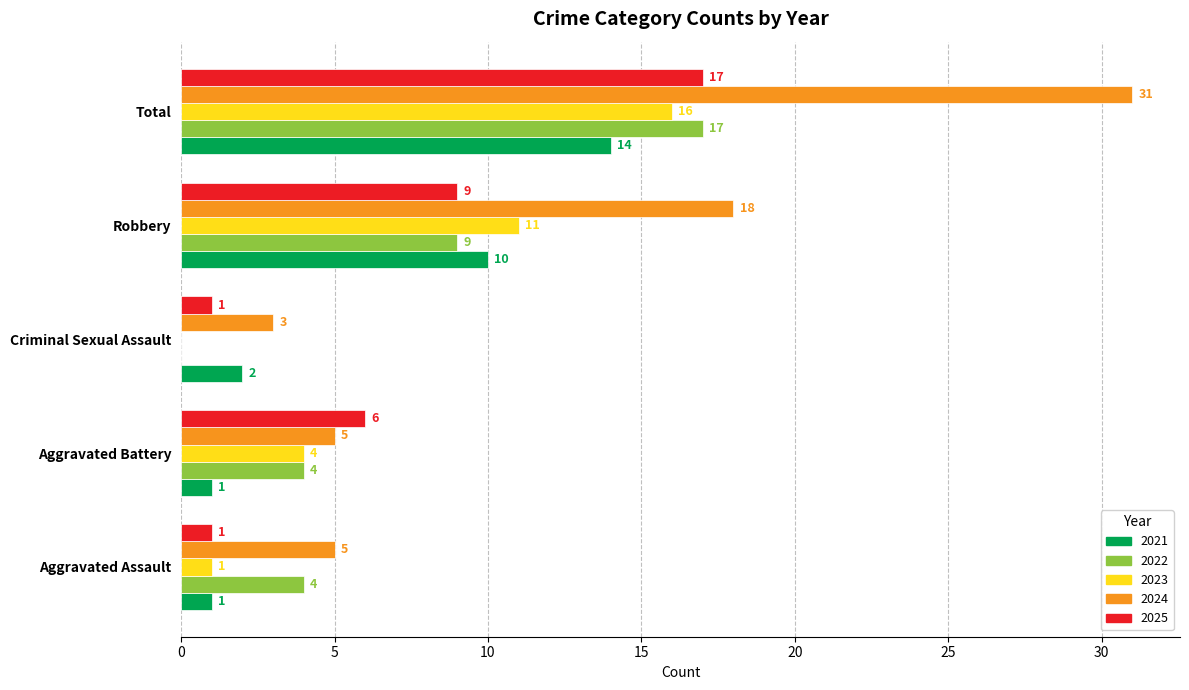

How many 2022 values are between 4 and 9?

3